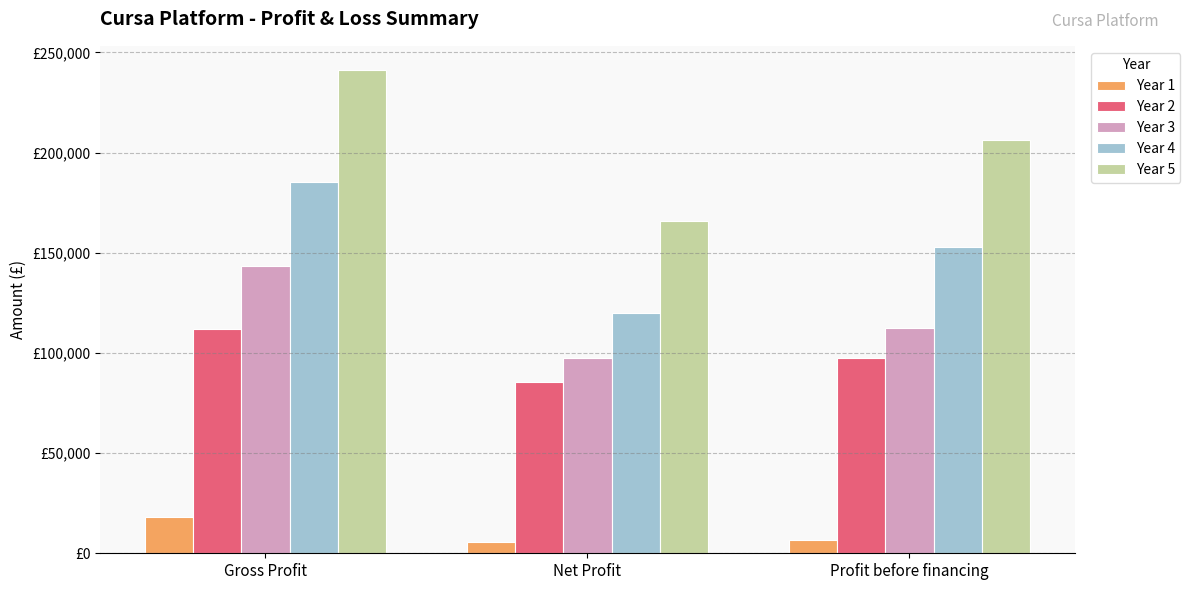

Which series has the largest total across all categories?

Year 5